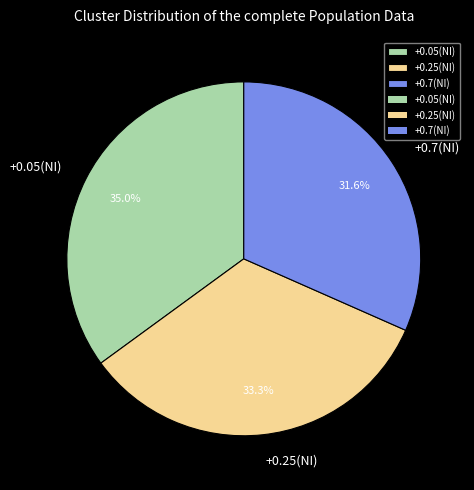

True or false: +0.05(NI) accounts for 30% of the total.

False